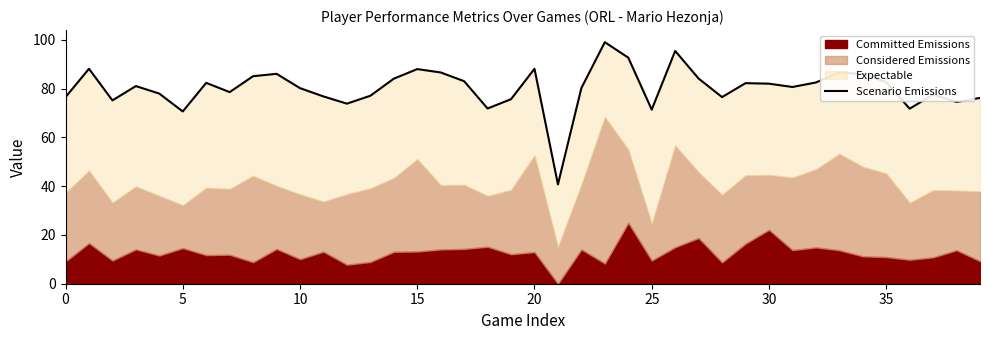

What is the difference between the values at 37 and 20?

10.6